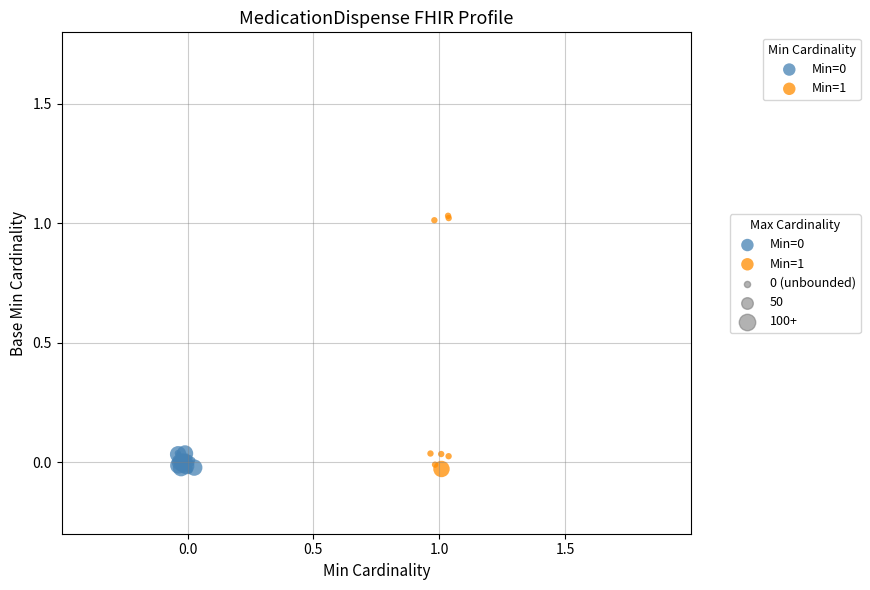

Which series reaches the maximum Y coordinate?

Min=1